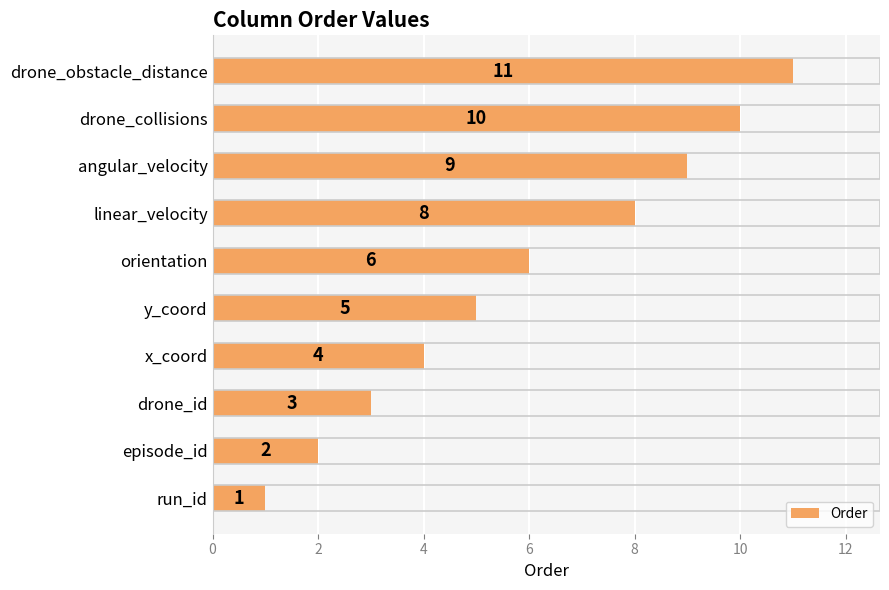

At which label is the value closest to 6?

orientation